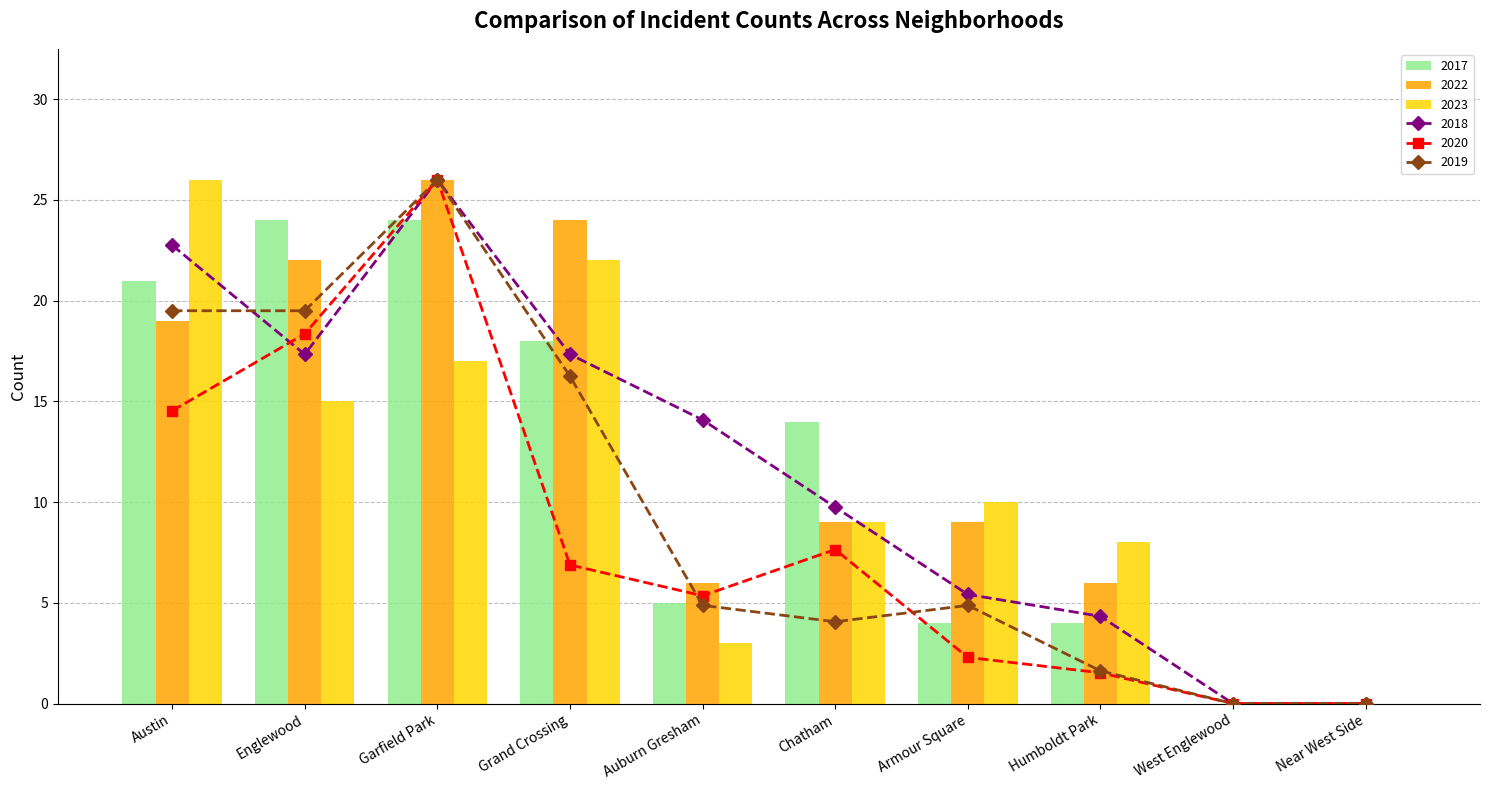

At which label does 2018 reach its minimum?

West Englewood